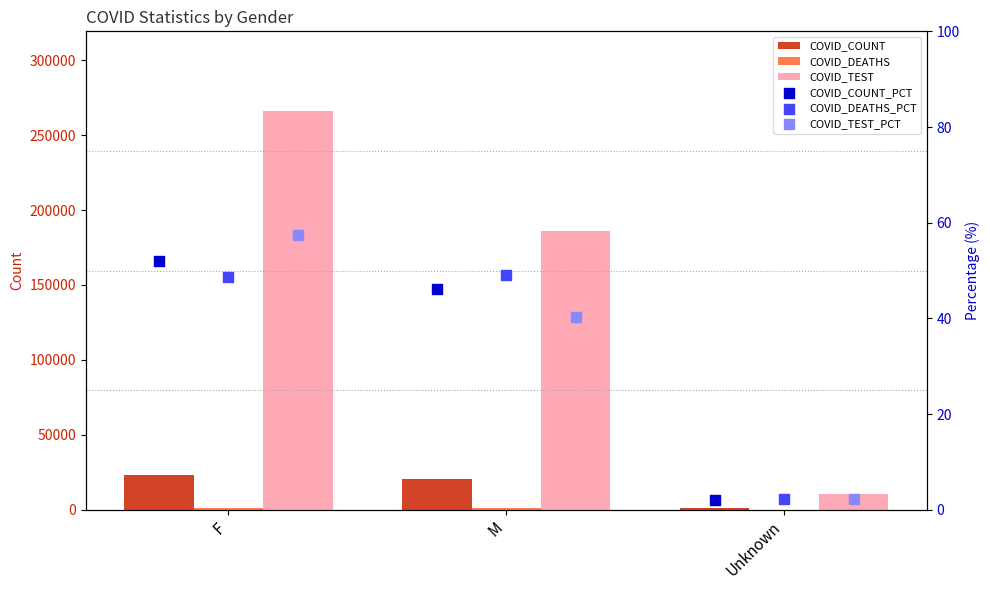

At how many categories does at least one series exceed 159625?

2